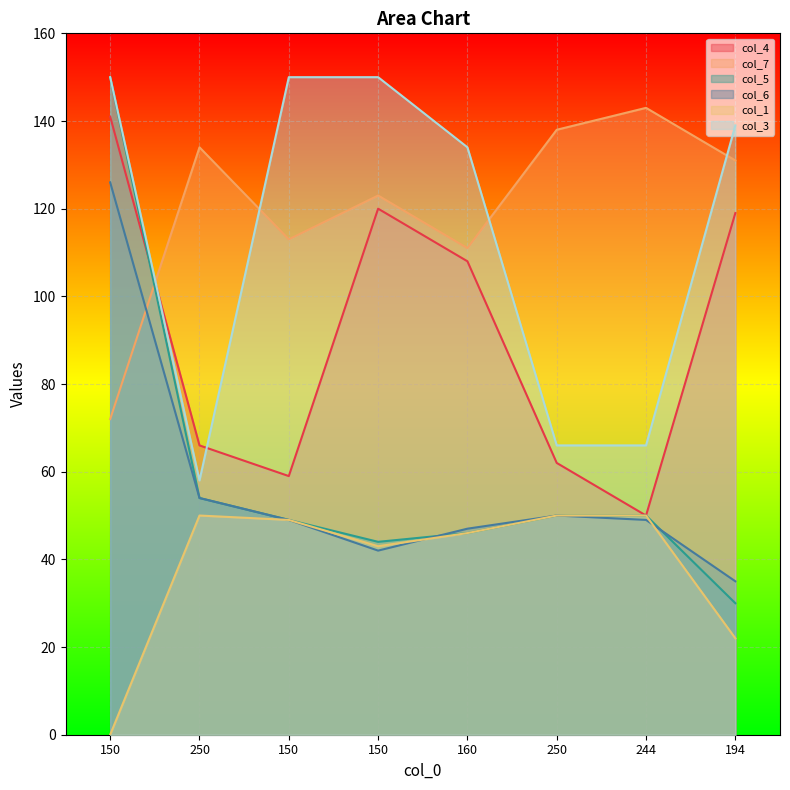

How many lines are shown in the chart?

6